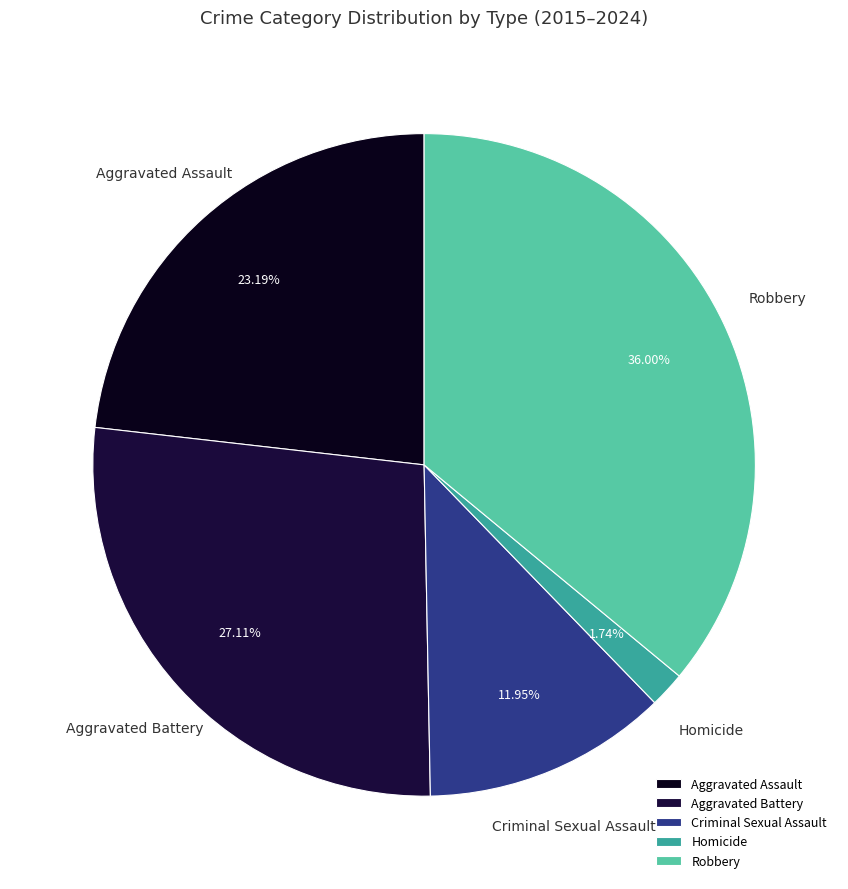

Between Robbery and Aggravated Assault, which is larger?

Robbery